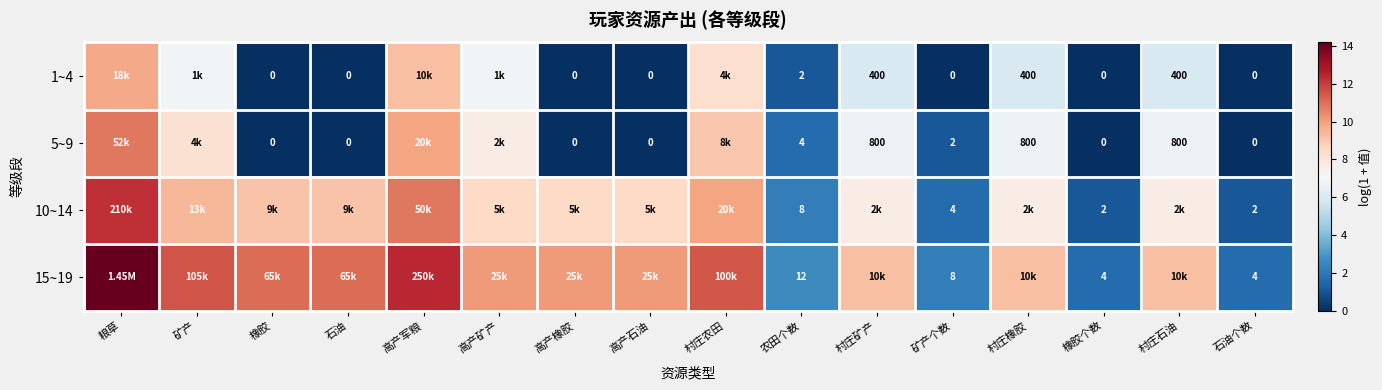

What is the spread (max minus min) of values at 矿产个数?

8.0